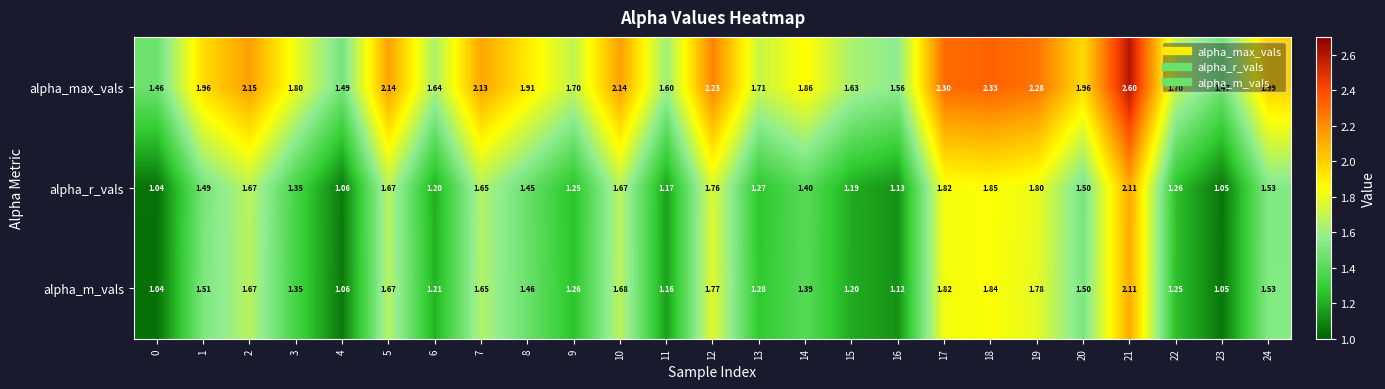

Which series has the widest spread of values?

alpha_max_vals